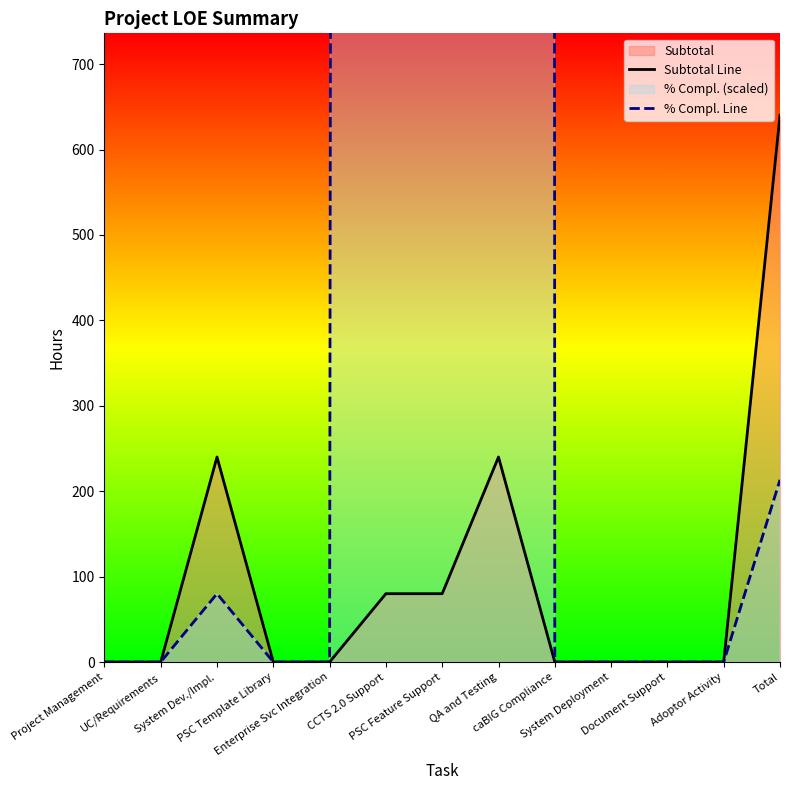

True or false: Subtotal Line and % Compl. Line cross at least once.

False